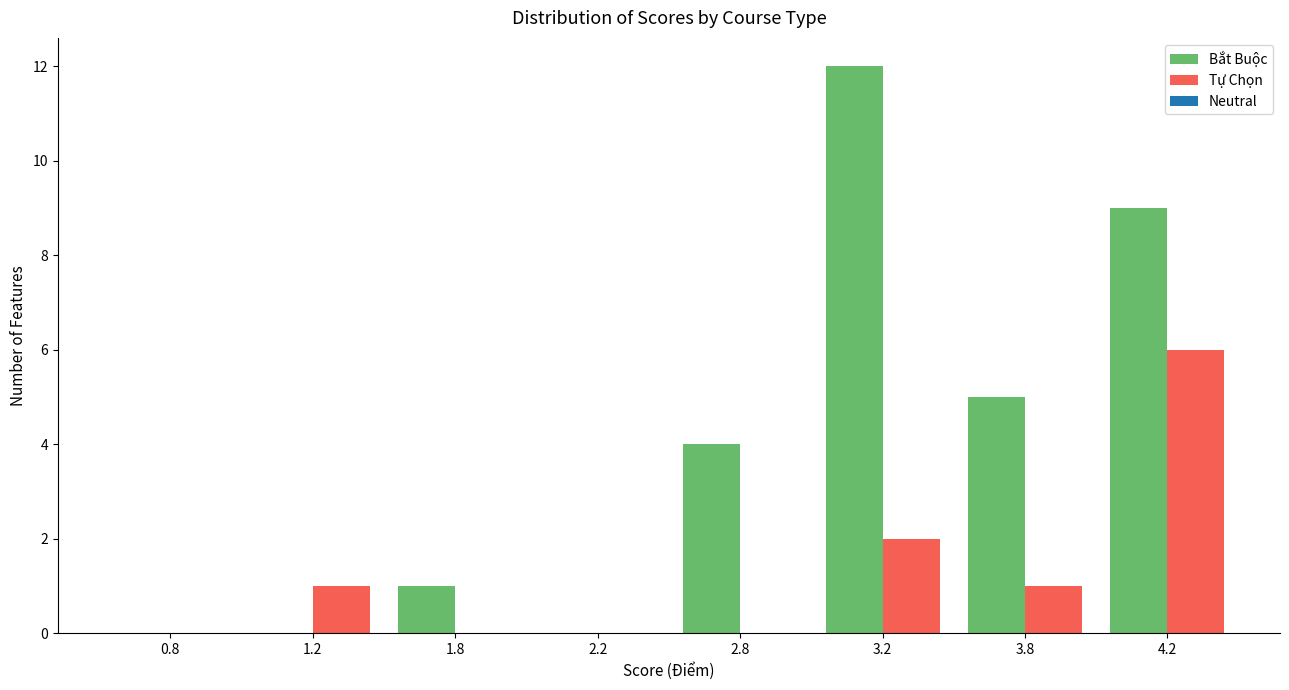

Reading left to right, extract all data points from this chart.

Bắt Buộc: 0.8=0	1.2=0	1.8=1	2.2=0	2.8=4	3.2=12	3.8=5	4.2=9
Tự Chọn: 0.8=0	1.2=1	1.8=0	2.2=0	2.8=0	3.2=2	3.8=1	4.2=6